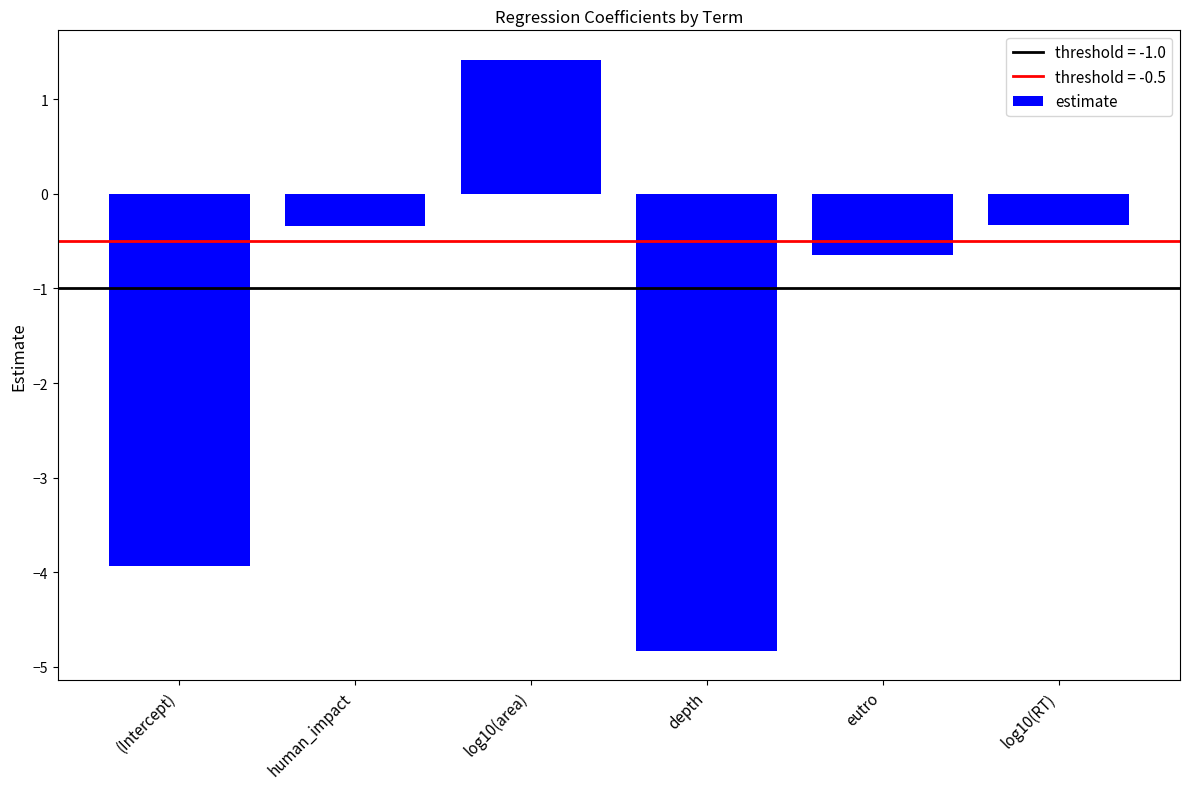

The chart shows a value of 2.0 at log10(area). True or false?

False